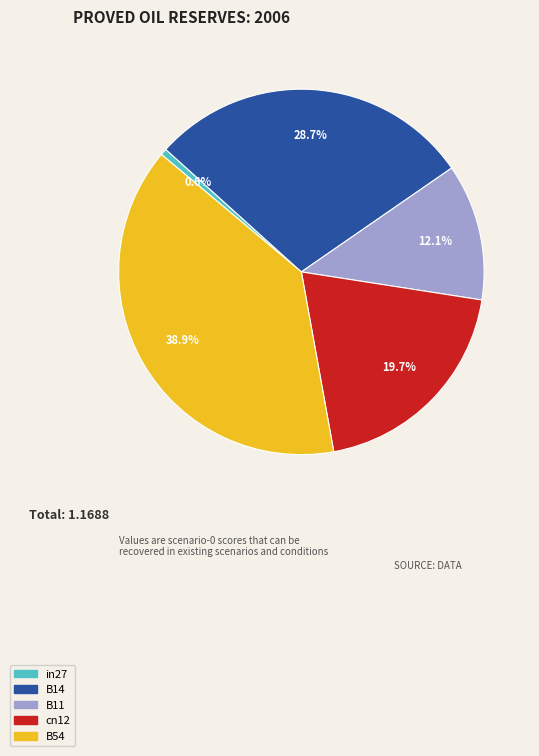

Does cn12 account for over 50% of the chart?

No